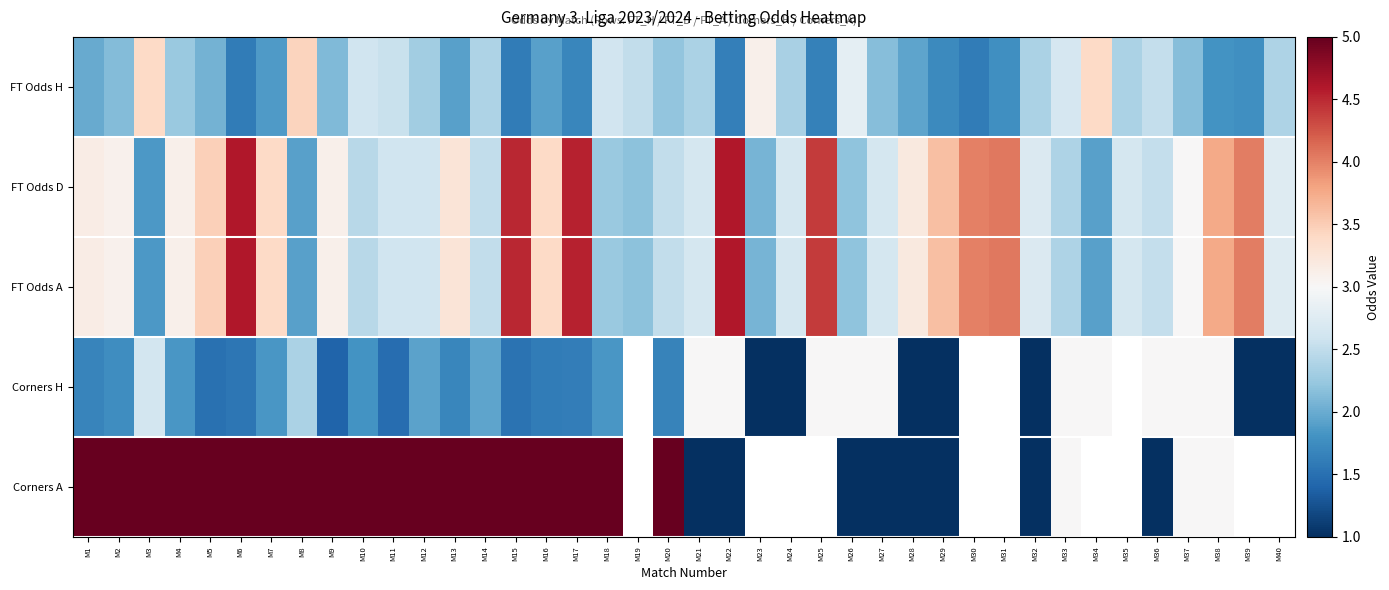

Which category has the highest value in the FT Odds A series?

M6